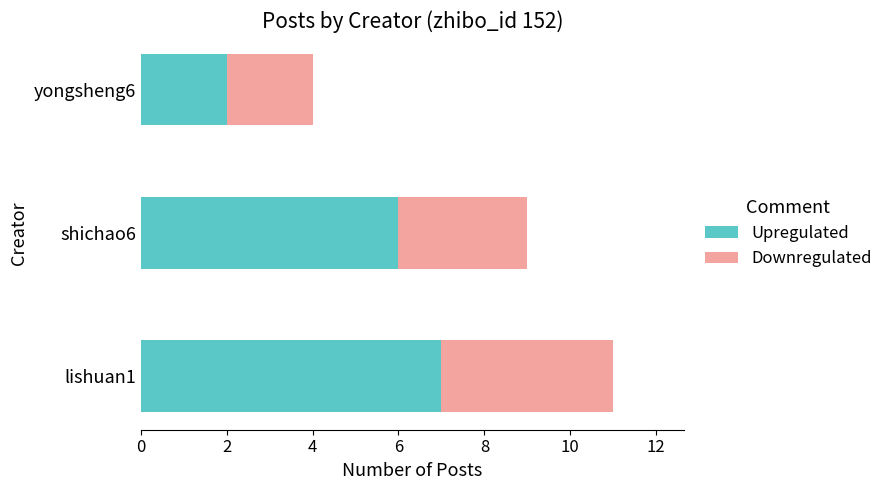

At which label does Upregulated reach its peak?

lishuan1